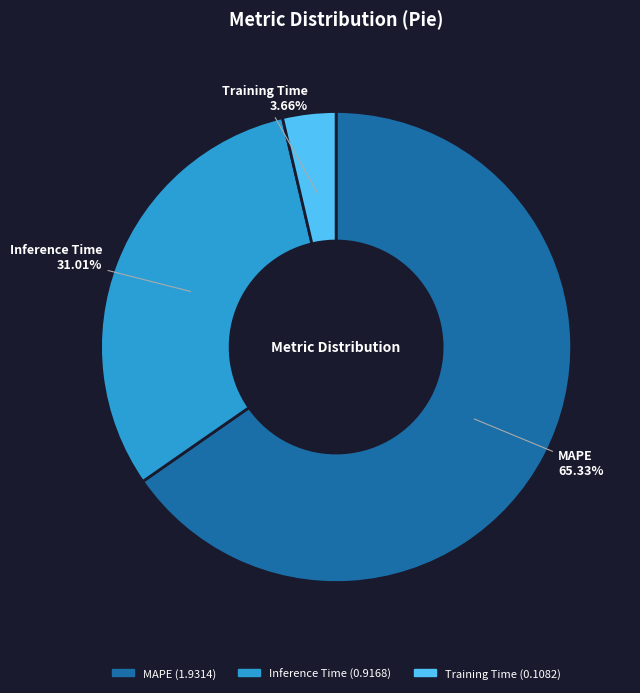

To the nearest percent, what is the combined percentage of MAPE and Training Time?

69%